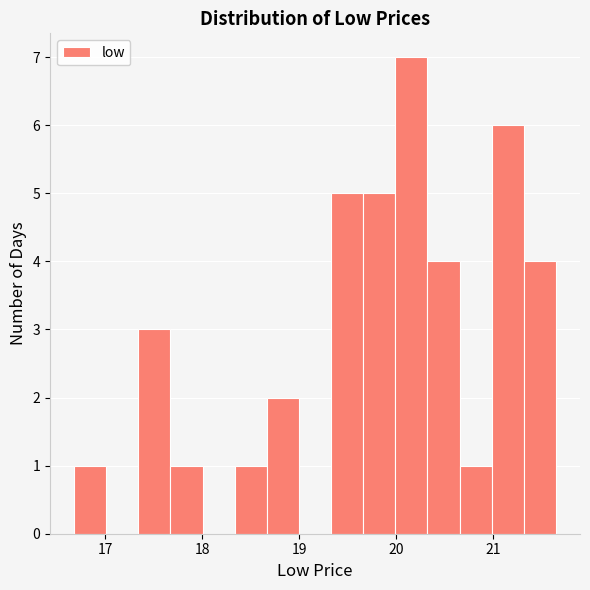

Read against the x-axis, roughly where is the centre of the tallest bar?

20.2